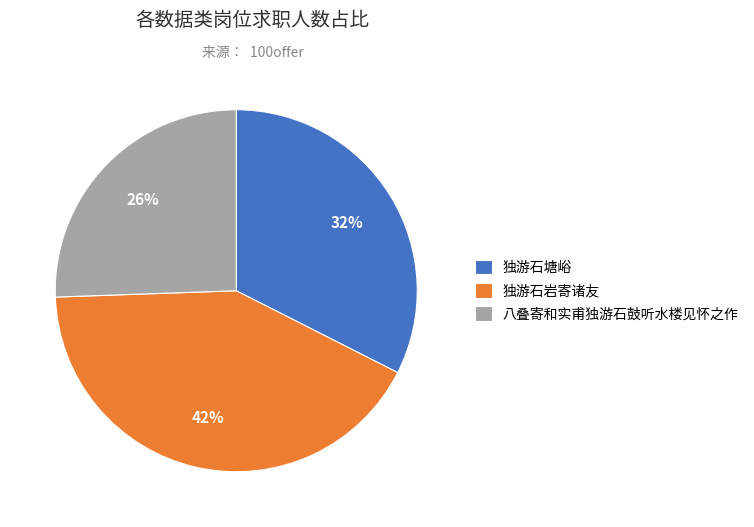

To the nearest percent, what is the difference between the 独游石塘峪 and 独游石岩寄诸友 slice percentages?

10%